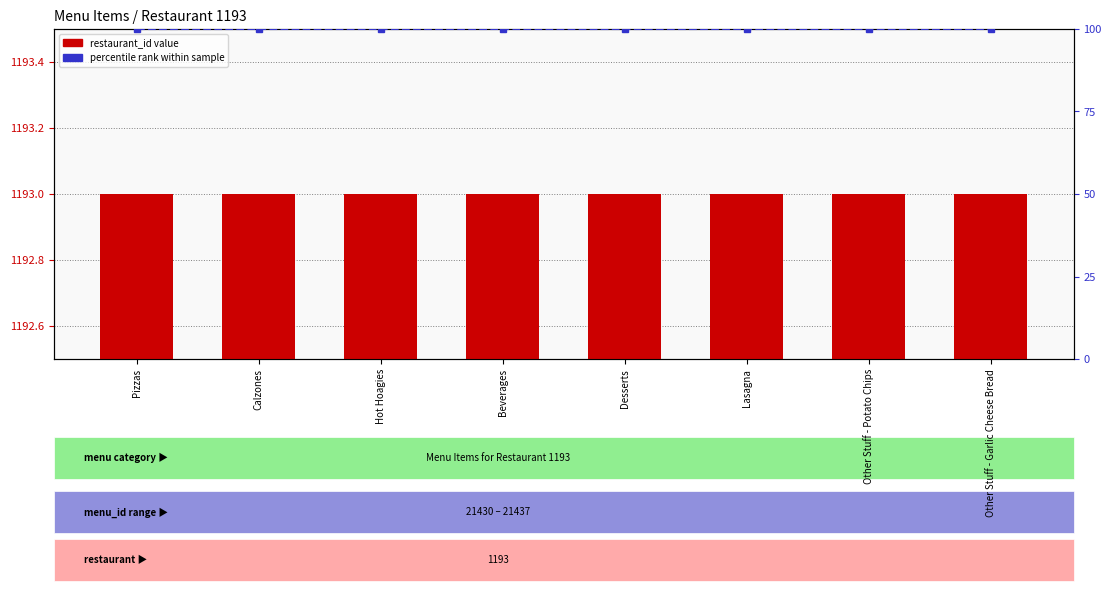

How many series are shown in this chart?

2